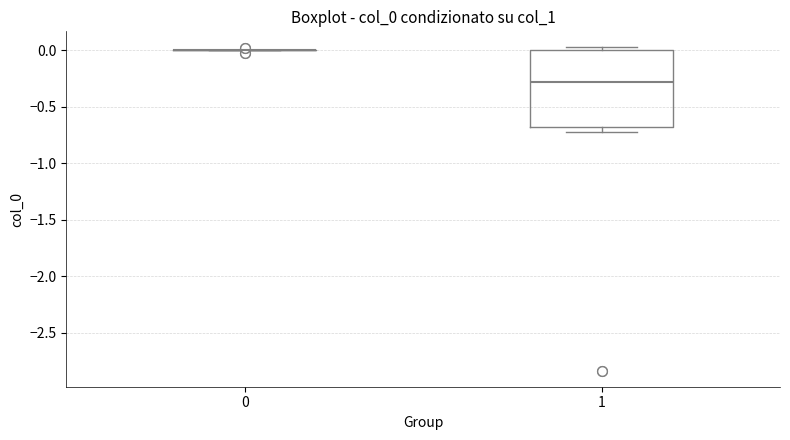

Reading left to right, read every box against the y-axis: the position of its median line, the range the box covers, and the ends of its whiskers. The values are not printed on the chart, so give them approximately, as read against the axis.

0: box collapsed to a line at 0.00, whiskers 0.00 to 0.00
1: median -0.30, box -0.70 to 0.00, whiskers -0.70 (just below the box's lower edge) to 0.05